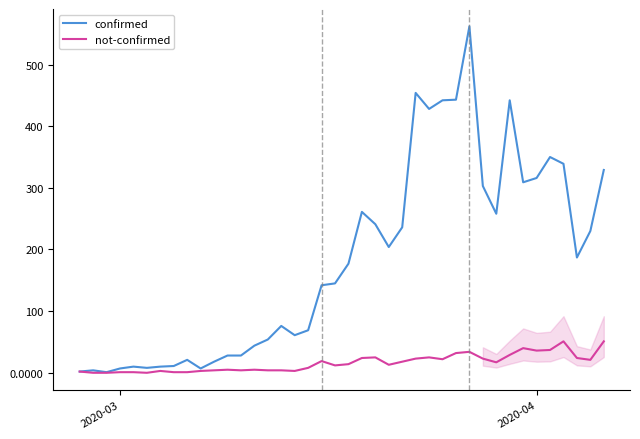

List the series in order of their overall mean, highest first.

confirmed, not-confirmed